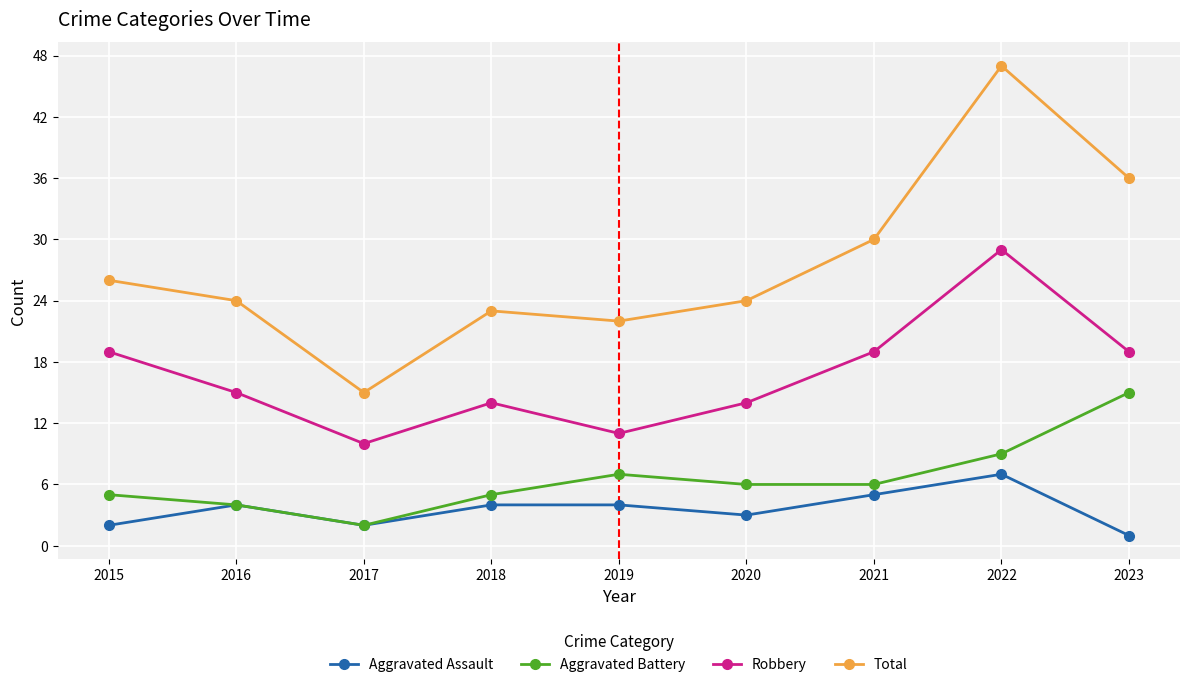

Is it true that Robbery equals 9 at 2020?

False